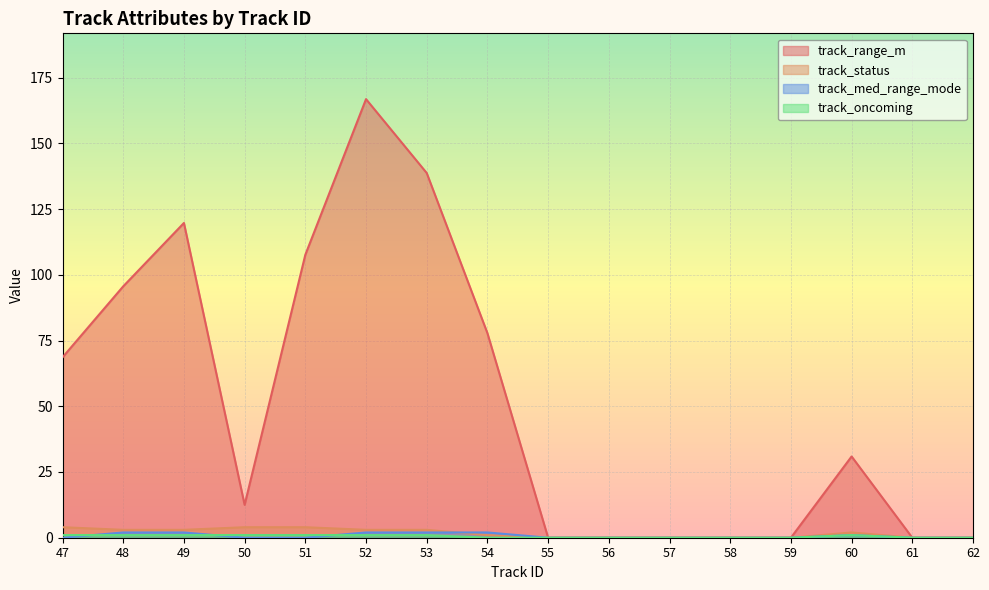

Which series has the widest spread of values?

track_range_m